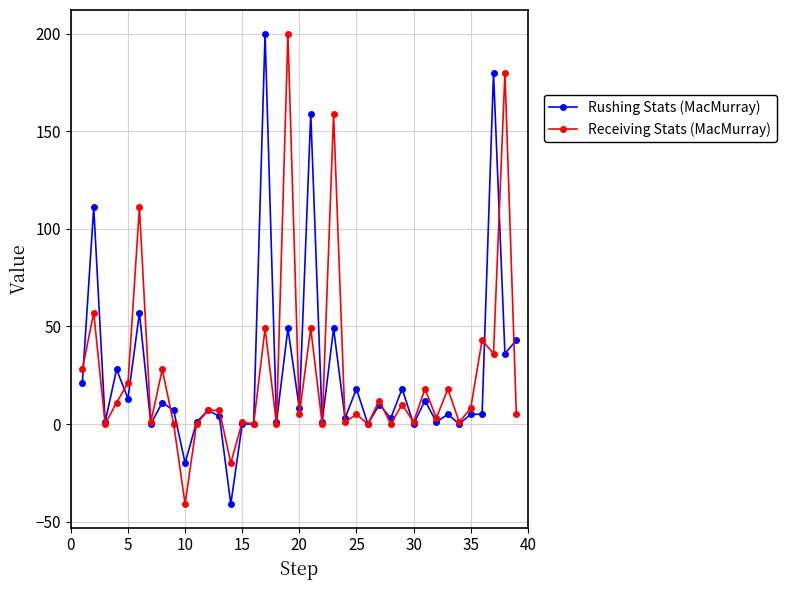

What is the smallest value displayed?

-41